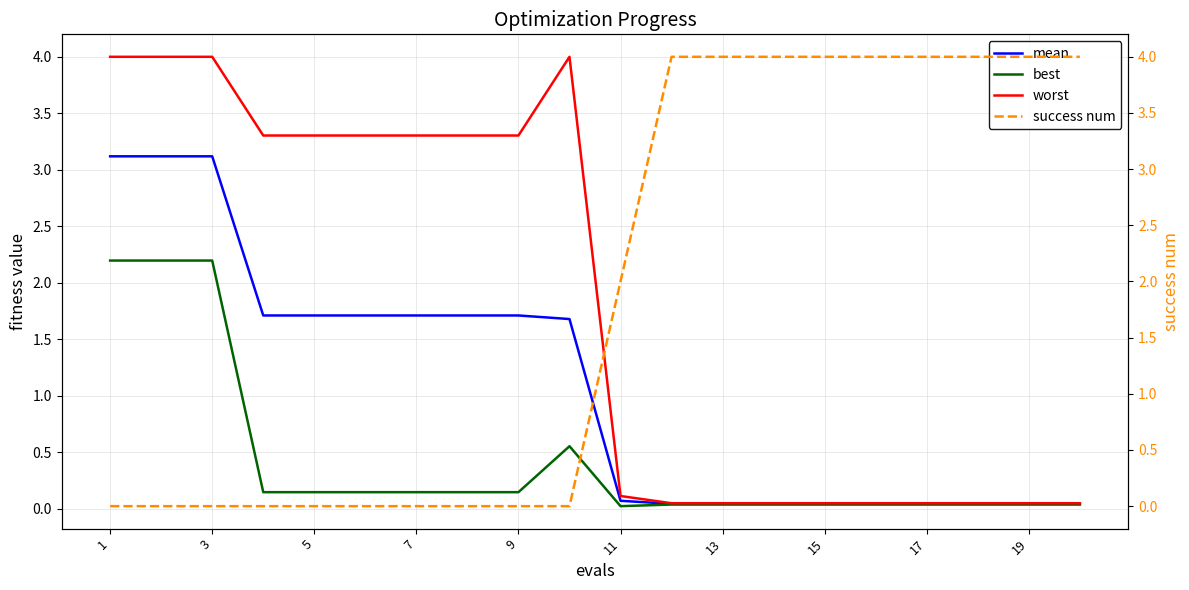

The value of best at 1 is 0.9. True or false?

False